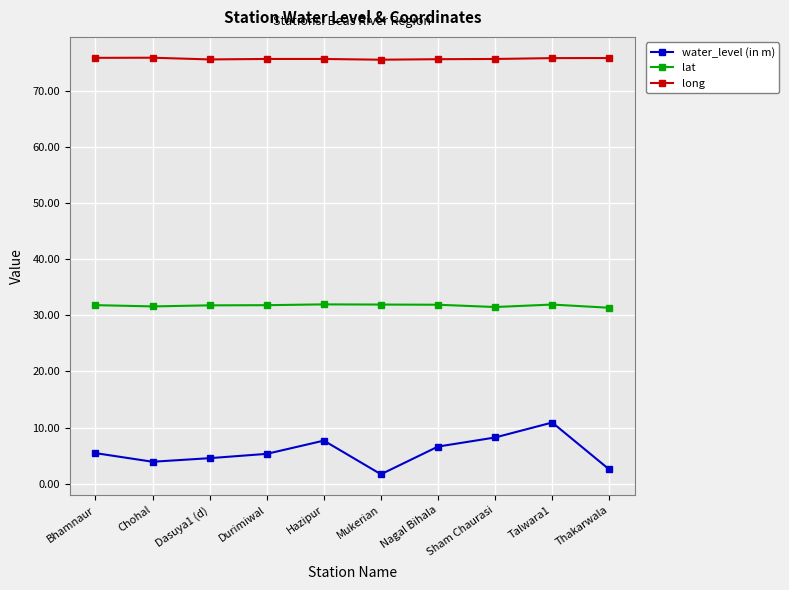

What is the value of the lat point at the 2nd from the left?

31.6